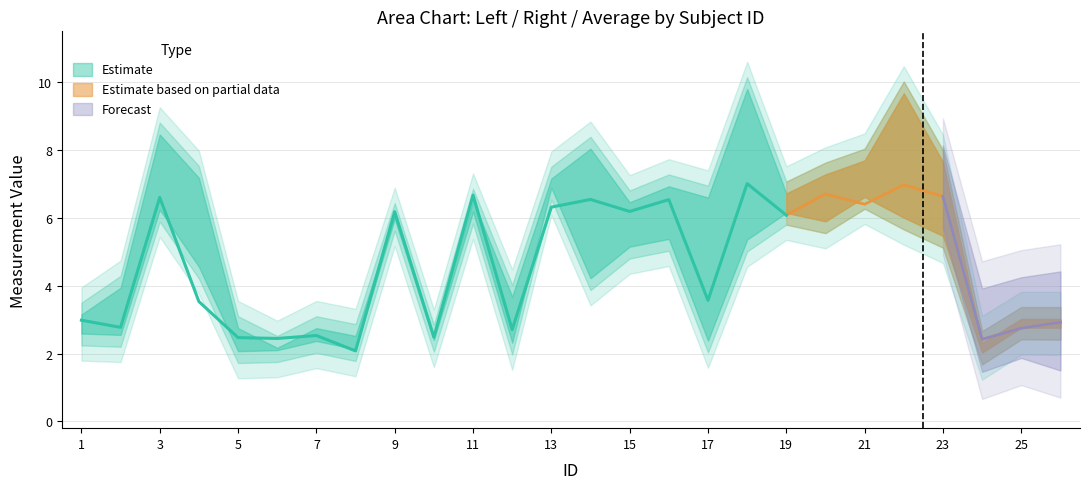

What is the difference between the highest and lowest values at 9?

0.2